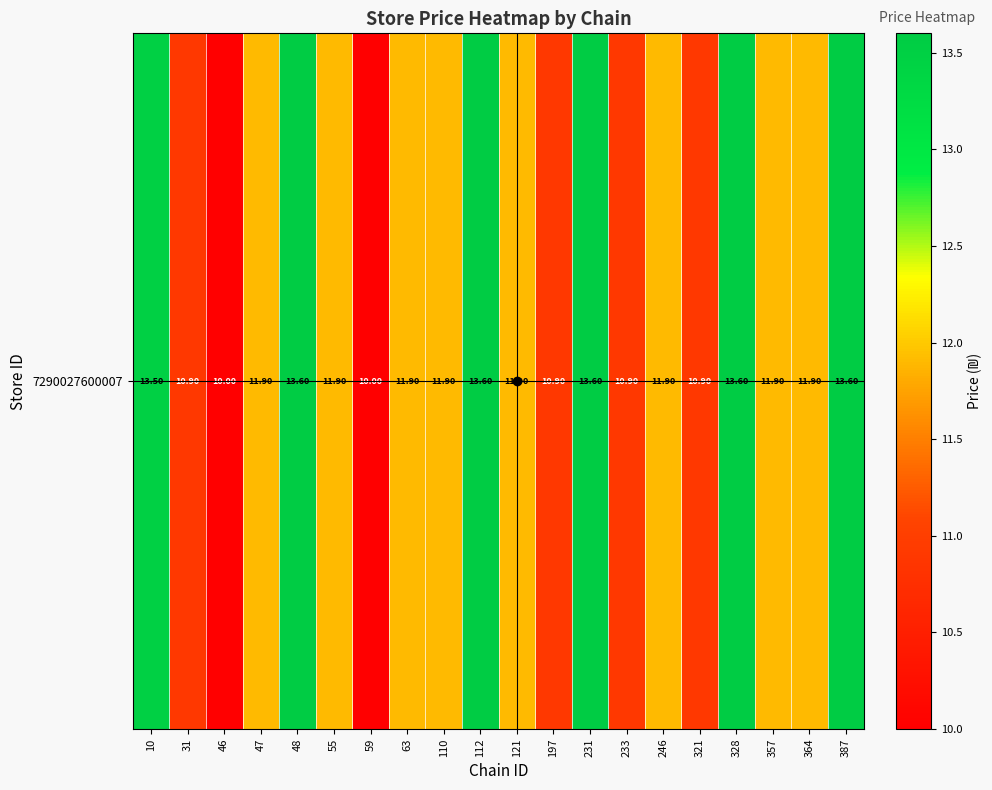

What is the change in value from 231 to 246?

-1.7